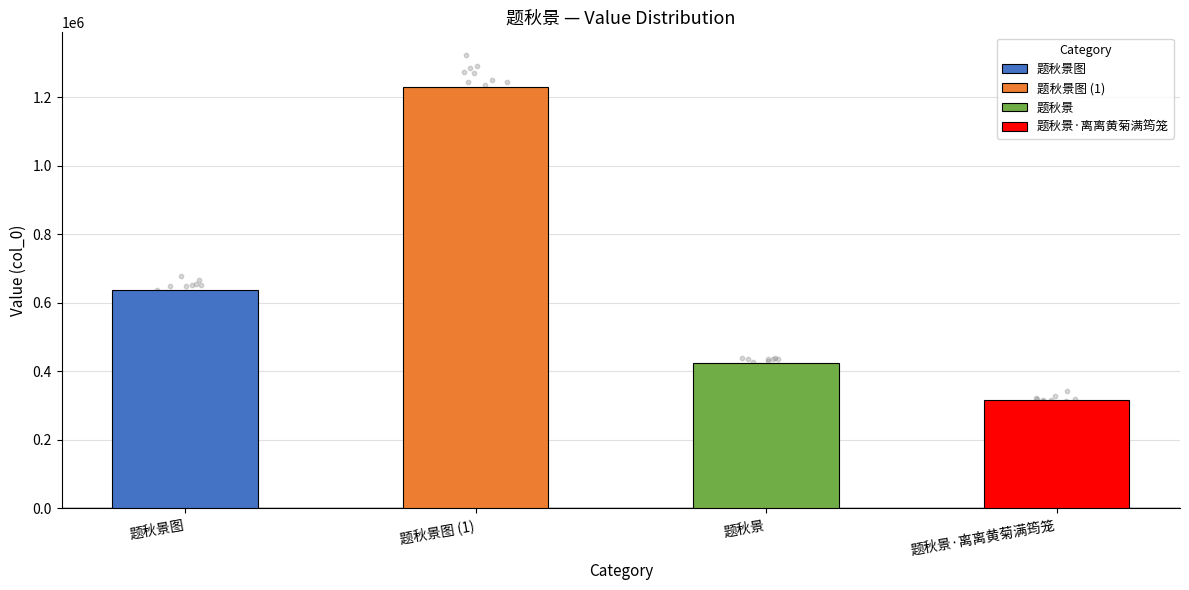

What is the ratio of the value at 题秋景·离离黄菊满筠笼 to the value at 题秋景图?

0.5